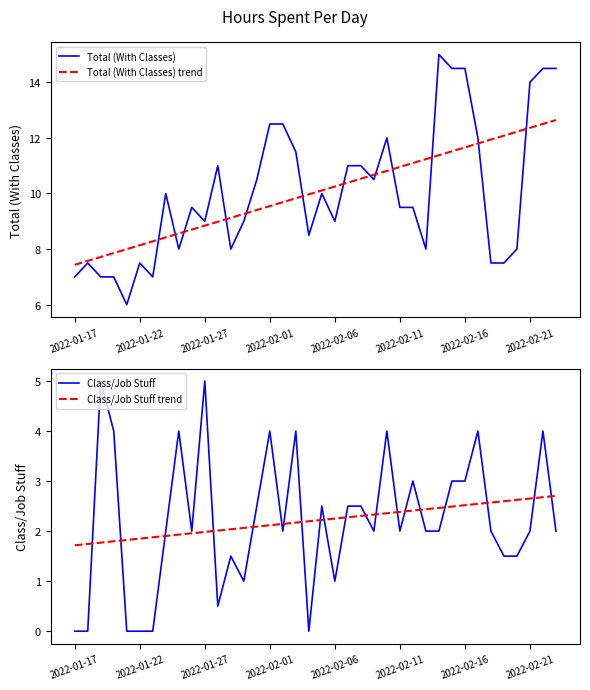

What is the average value of the Total (With Classes) trend series?

10.0